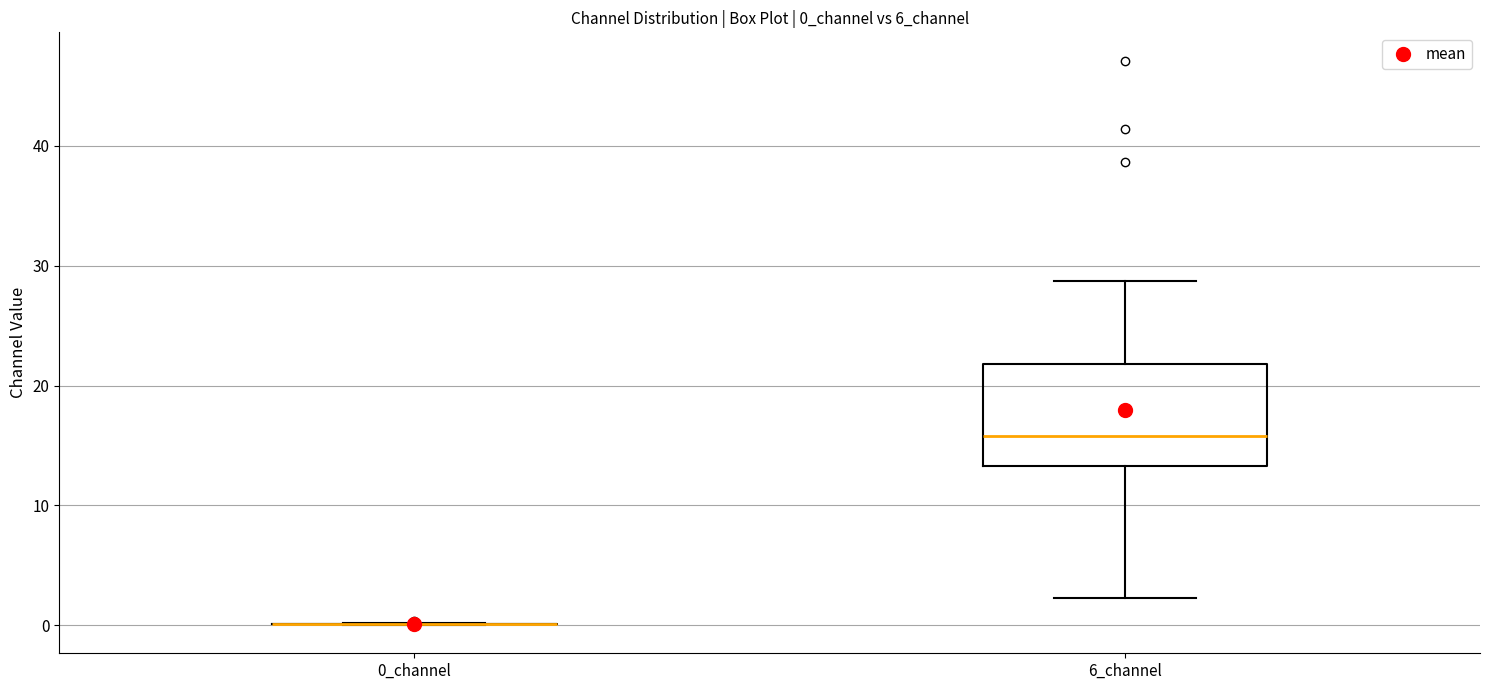

Where does the lower whisker of the box for 6_channel end on the y-axis? The values are not printed on the chart, so give them approximately, as read against the axis.

2